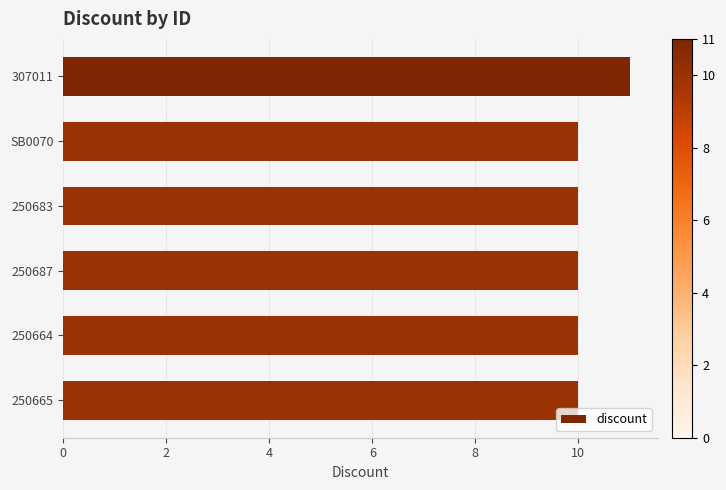

Does the chart contain any negative values?

No